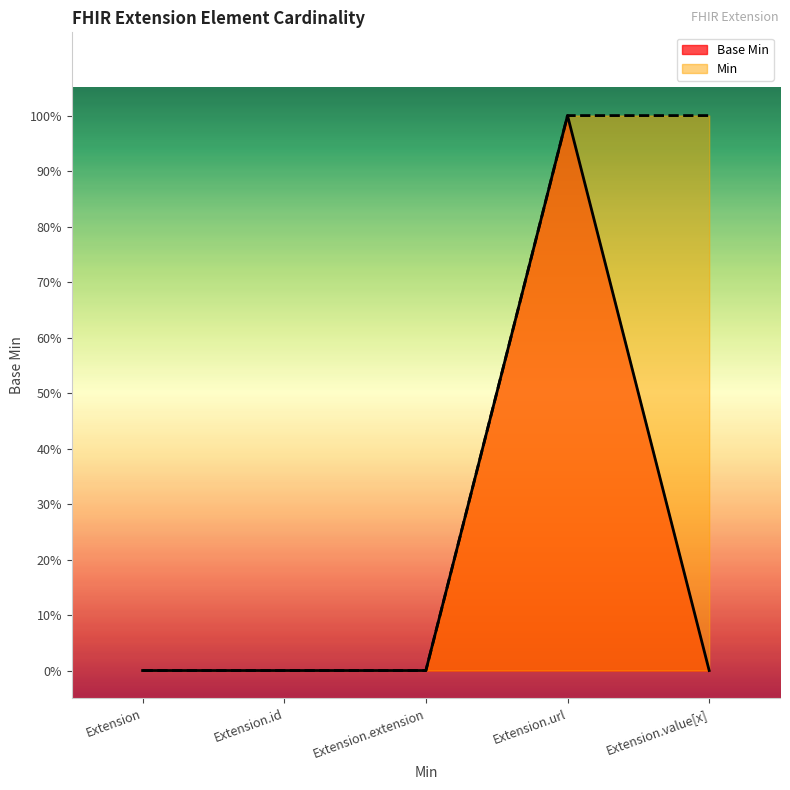

Does the chart display data point markers on the line(s)?

No